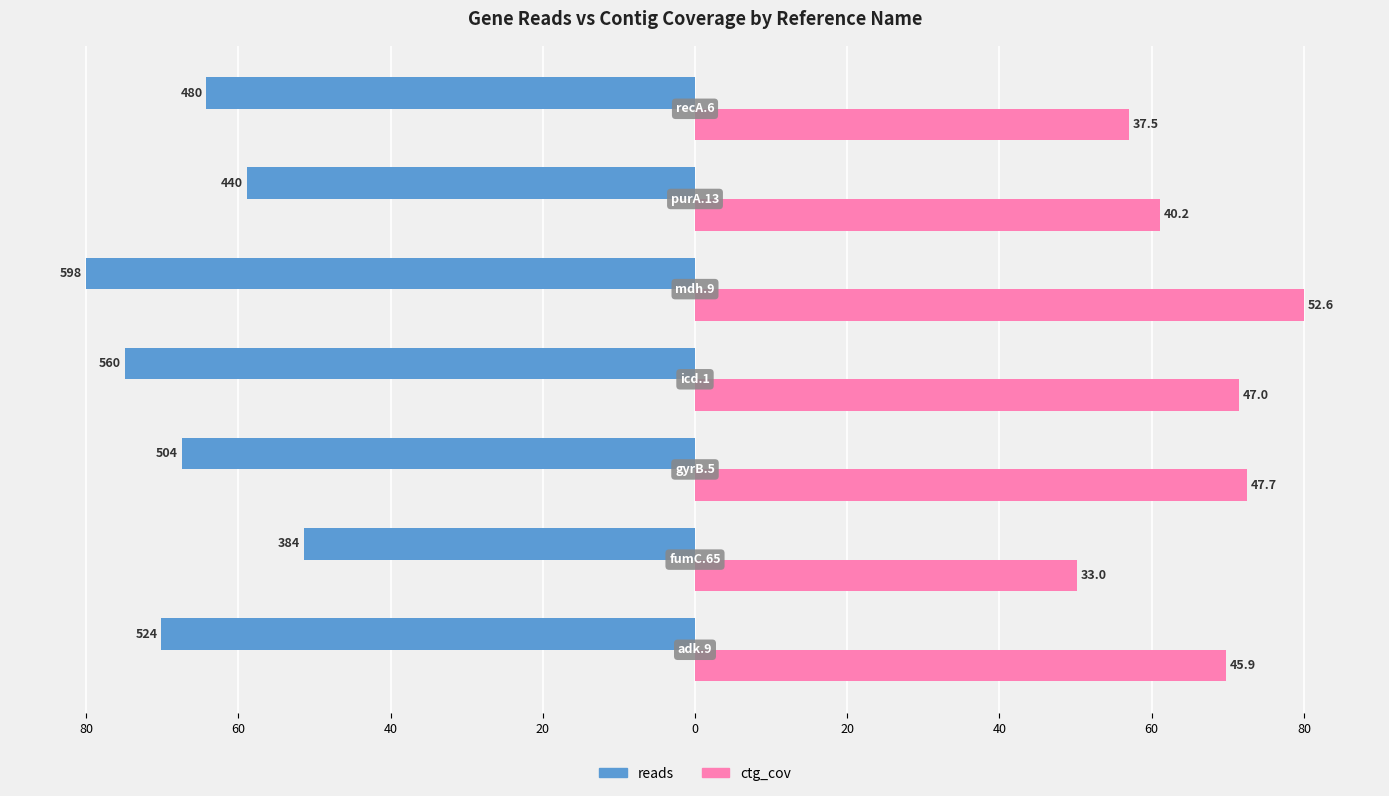

At how many categories does at least one series exceed 8?

7